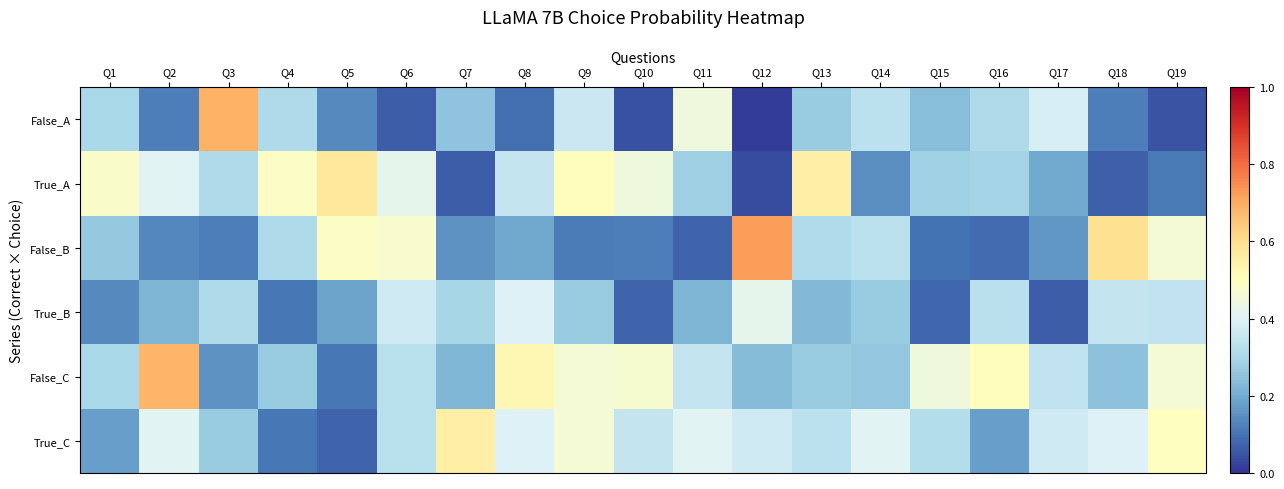

Reading right to left, list all the values displayed in this chart.

False_A: Q19=0.0	Q18=0.1	Q17=0.4	Q16=0.3	Q15=0.2	Q14=0.3	Q13=0.3	Q12=0.0	Q11=0.4	Q10=0.0	Q9=0.4	Q8=0.1	Q7=0.3	Q6=0.1	Q5=0.1	Q4=0.3	Q3=0.7	Q2=0.1	Q1=0.3
True_A: Q19=0.1	Q18=0.1	Q17=0.2	Q16=0.3	Q15=0.3	Q14=0.1	Q13=0.6	Q12=0.0	Q11=0.3	Q10=0.4	Q9=0.5	Q8=0.3	Q7=0.1	Q6=0.4	Q5=0.6	Q4=0.5	Q3=0.3	Q2=0.4	Q1=0.5
False_B: Q19=0.5	Q18=0.6	Q17=0.2	Q16=0.1	Q15=0.1	Q14=0.3	Q13=0.3	Q12=0.7	Q11=0.1	Q10=0.1	Q9=0.1	Q8=0.2	Q7=0.2	Q6=0.5	Q5=0.5	Q4=0.3	Q3=0.1	Q2=0.1	Q1=0.3
True_B: Q19=0.3	Q18=0.3	Q17=0.1	Q16=0.3	Q15=0.1	Q14=0.3	Q13=0.2	Q12=0.4	Q11=0.2	Q10=0.1	Q9=0.3	Q8=0.4	Q7=0.3	Q6=0.4	Q5=0.2	Q4=0.1	Q3=0.3	Q2=0.2	Q1=0.1
False_C: Q19=0.5	Q18=0.2	Q17=0.3	Q16=0.5	Q15=0.4	Q14=0.3	Q13=0.3	Q12=0.2	Q11=0.3	Q10=0.5	Q9=0.5	Q8=0.5	Q7=0.2	Q6=0.3	Q5=0.1	Q4=0.3	Q3=0.2	Q2=0.7	Q1=0.3
True_C: Q19=0.5	Q18=0.4	Q17=0.4	Q16=0.2	Q15=0.3	Q14=0.4	Q13=0.3	Q12=0.4	Q11=0.4	Q10=0.3	Q9=0.5	Q8=0.4	Q7=0.6	Q6=0.3	Q5=0.1	Q4=0.1	Q3=0.3	Q2=0.4	Q1=0.2